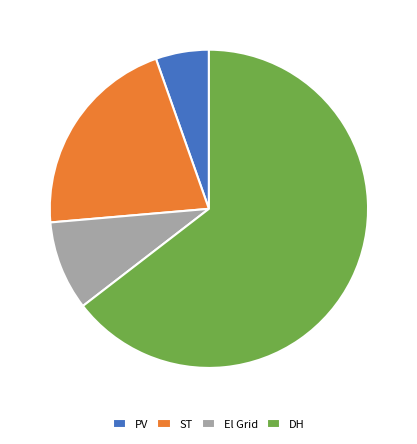

Rank the categories by value from highest to lowest.

DH, ST, El Grid, PV